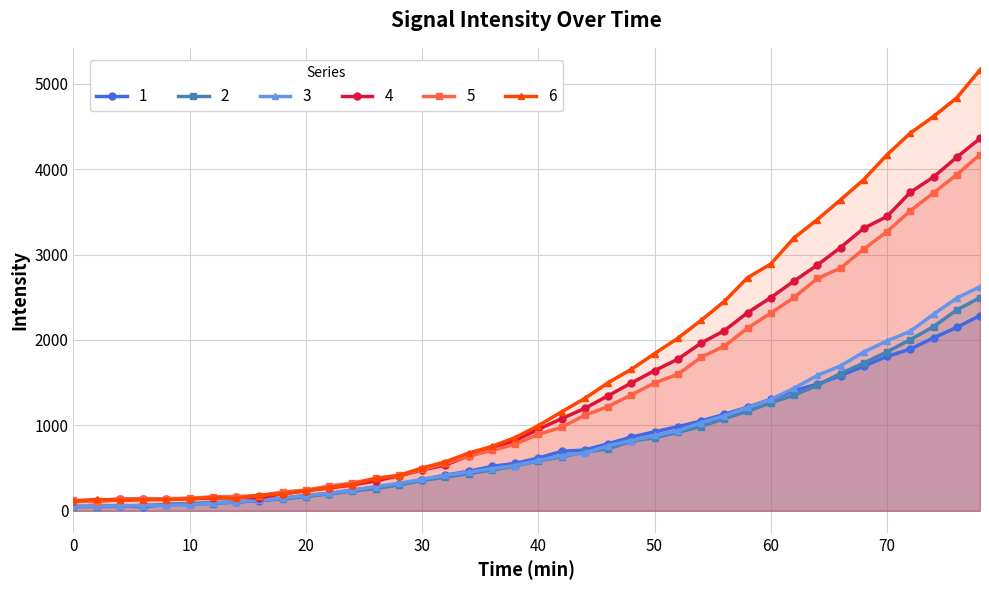

What is the difference between the maximum and minimum values in the 3 series?

2573